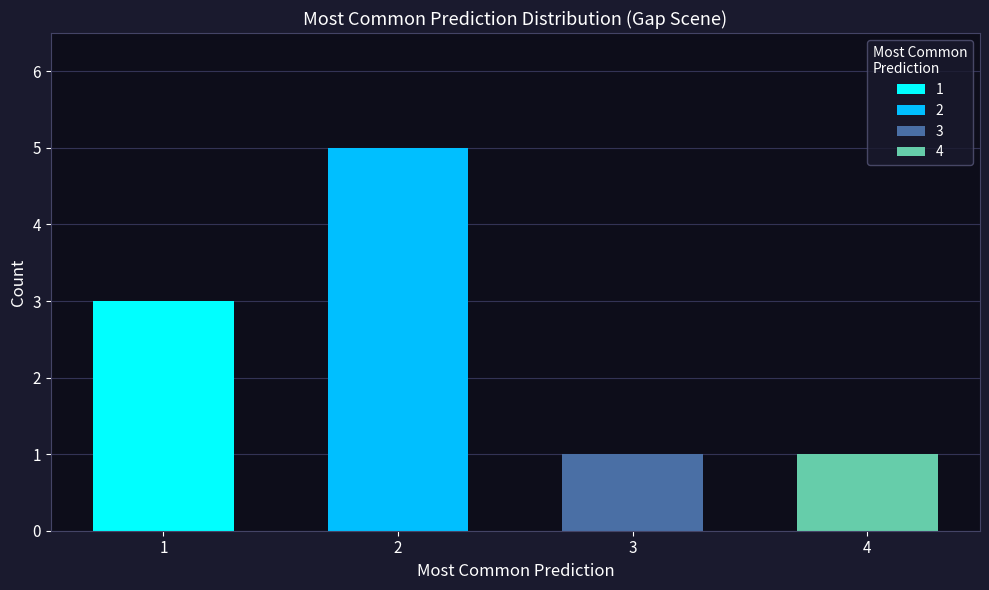

List the labels in order of value, smallest first.

3, 4, 1, 2